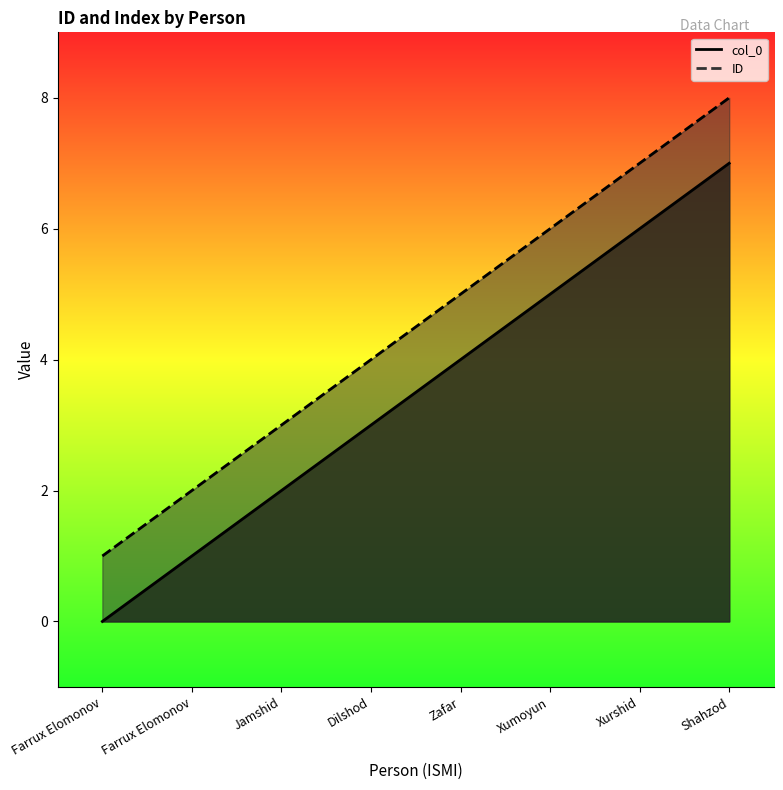

What is the difference between the ID values at Jamshid and Xurshid?

4